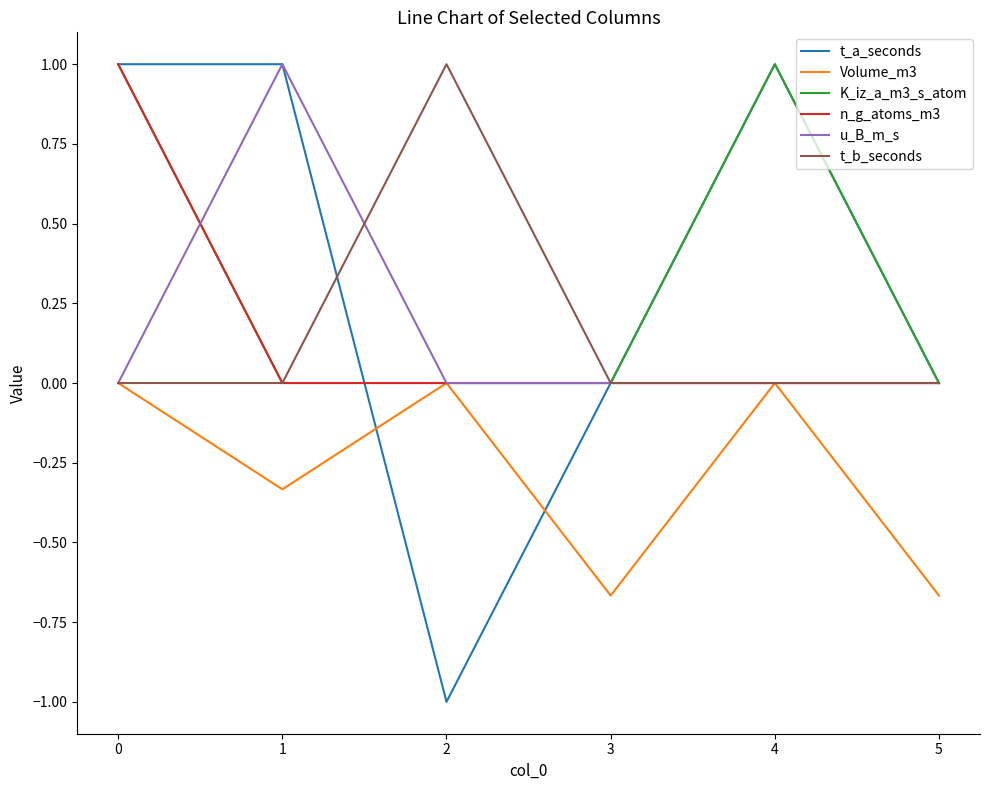

What is the minimum value shown in the chart?

-1.0